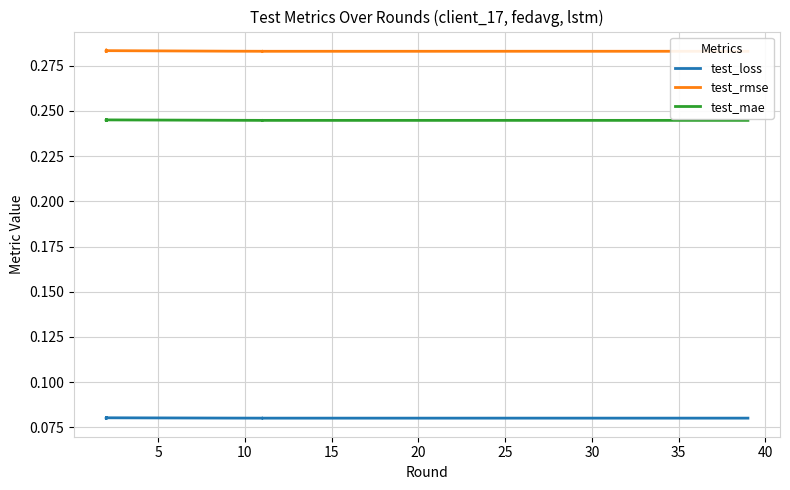

Does the chart have visible grid lines?

Yes